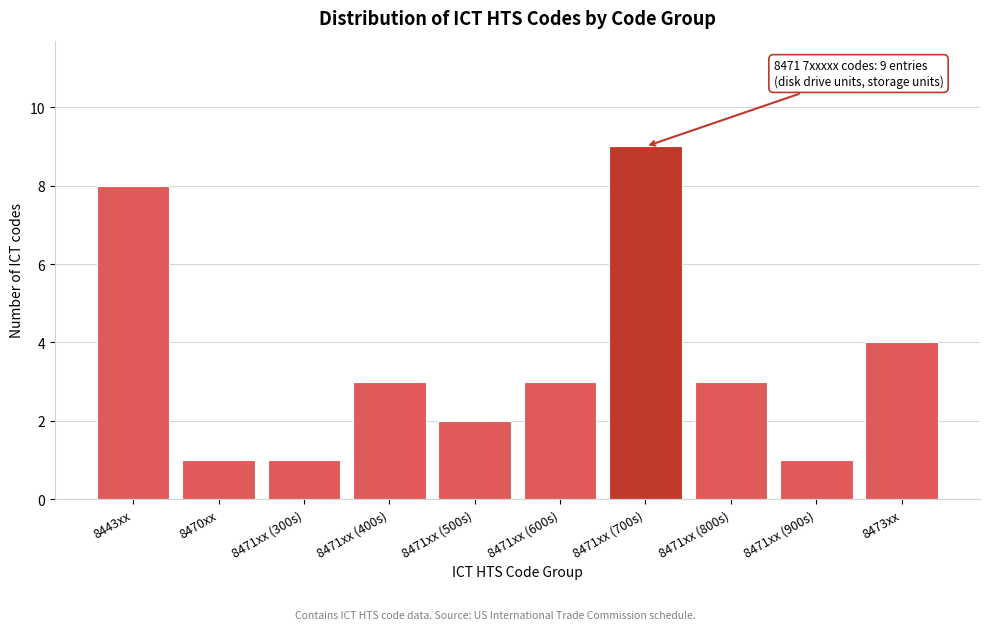

Reading left to right, extract all data points from this chart.

8443xx=8	8470xx=1	8471xx (300s)=1	8471xx (400s)=3	8471xx (500s)=2	8471xx (600s)=3	8471xx (700s)=9	8471xx (800s)=3	8471xx (900s)=1	8473xx=4